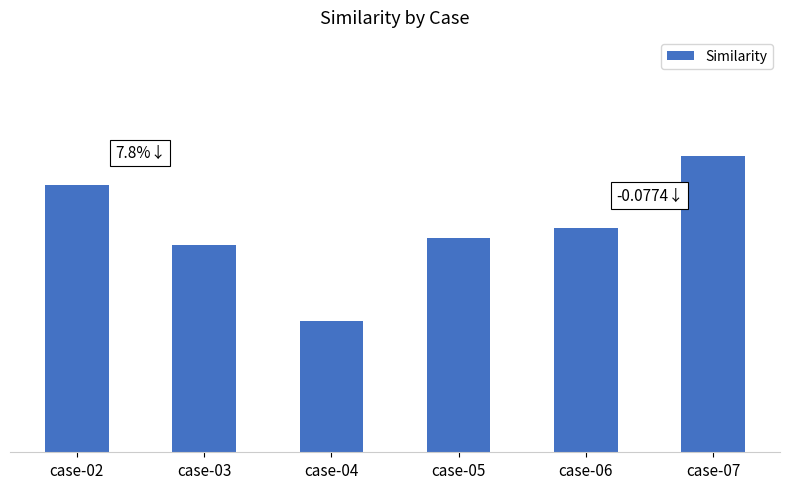

Are the bars horizontal?

No